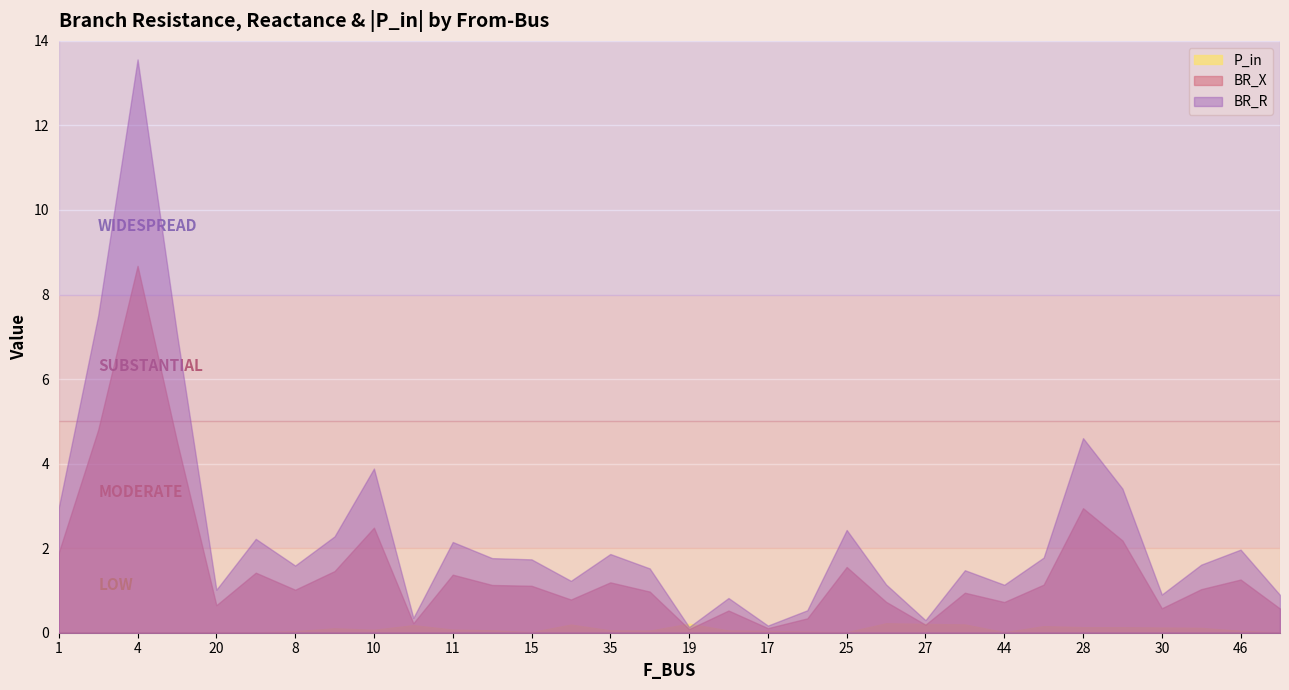

How many interior local peaks does the P_in series have?

7